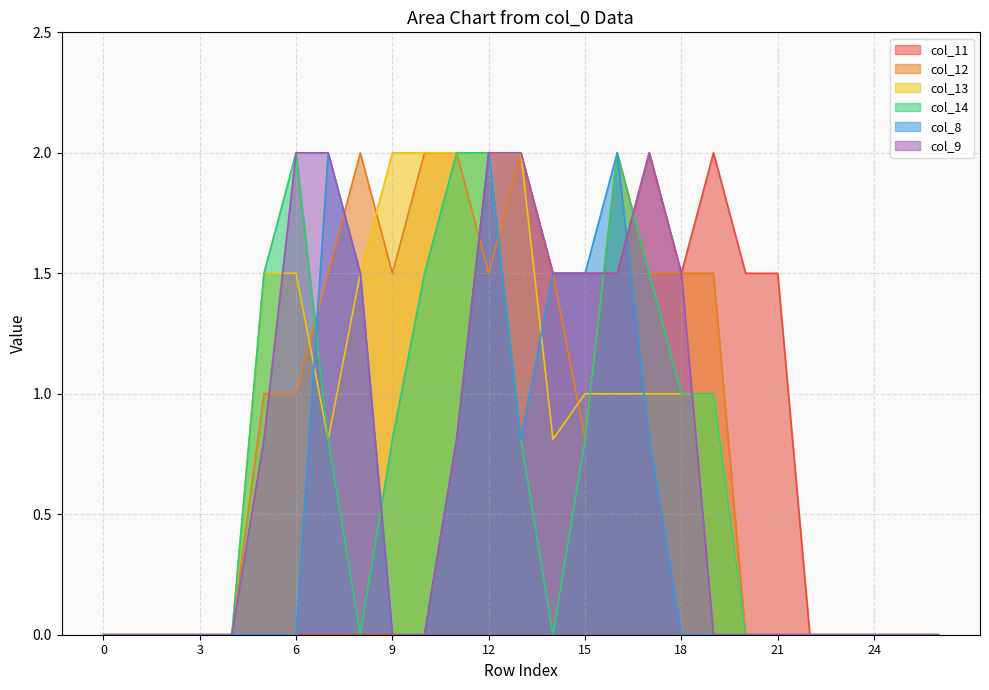

In col_9, how many points are higher than both neighbors (excluding endpoints)?

1